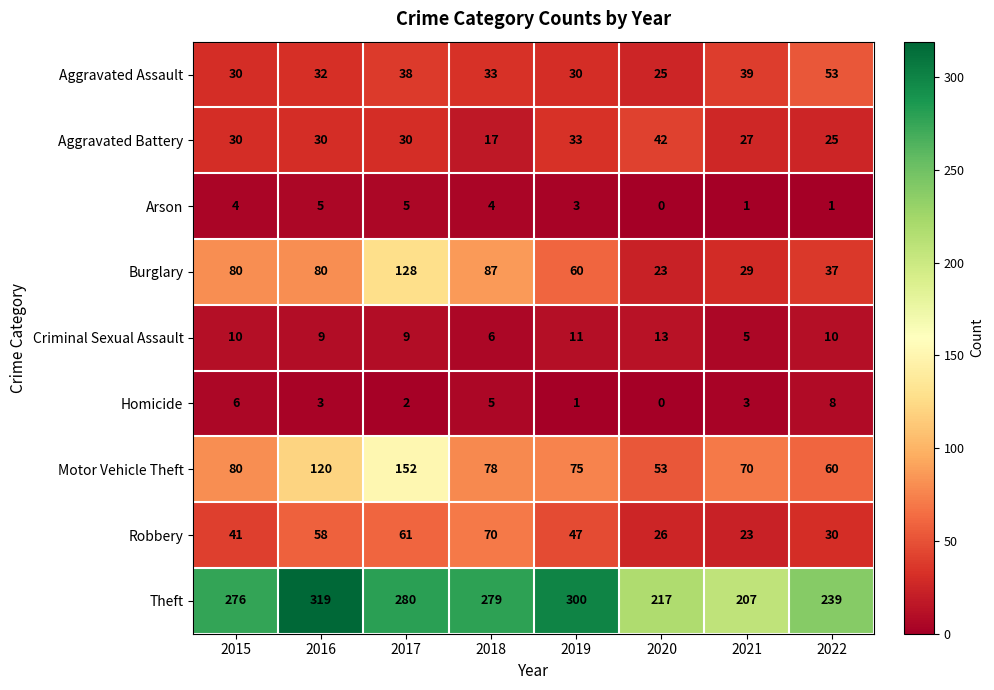

Is the value of Criminal Sexual Assault at 2020 greater than the value of Homicide at 2015?

Yes